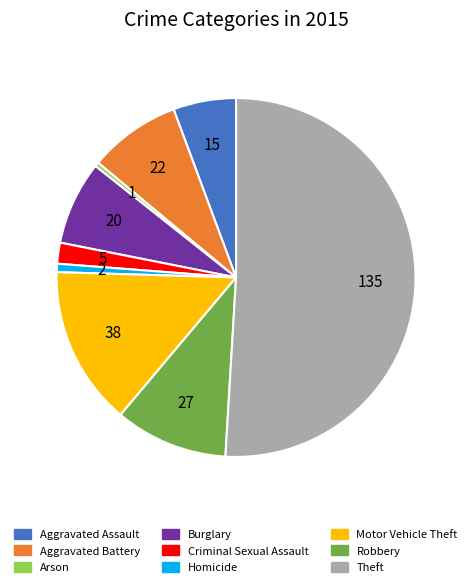

What is the ratio of the value at Aggravated Assault to the value at Robbery?

0.6